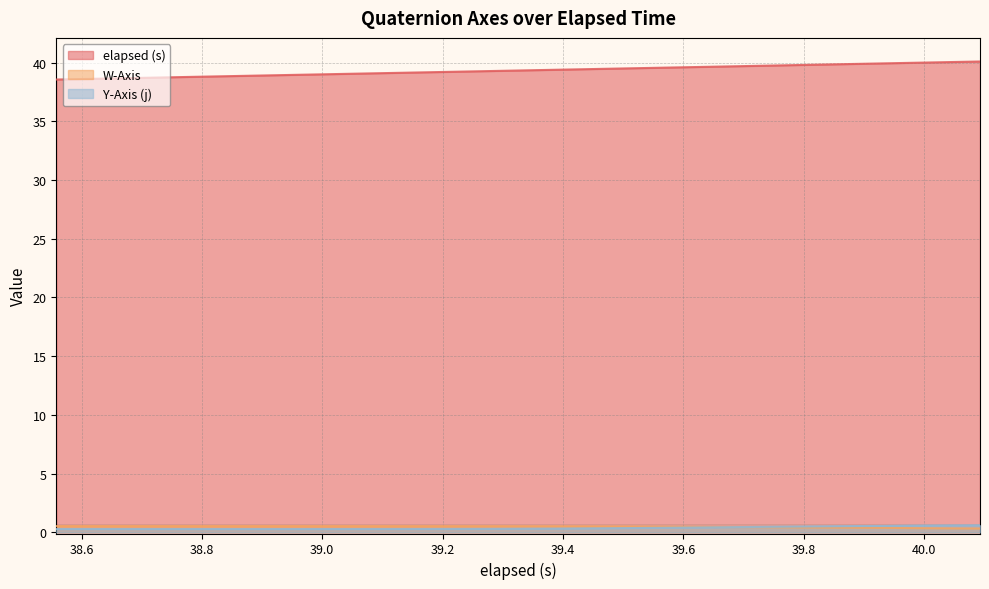

What is the greatest value displayed?

40.1